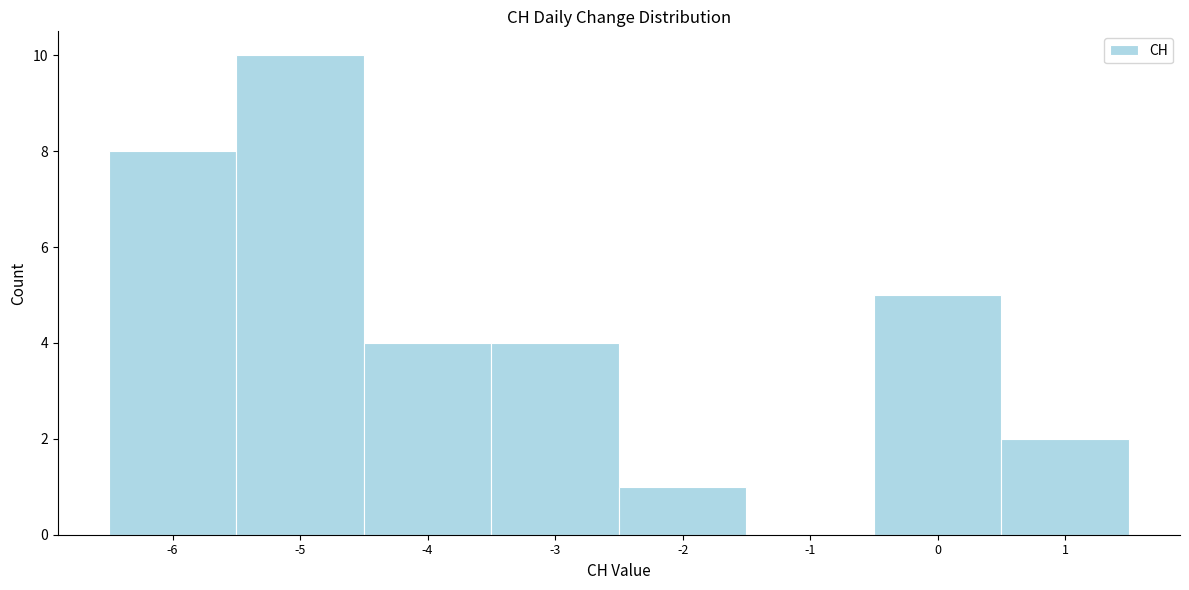

What is the height of the bar covering -0.5 to 0.5 on the x-axis? The values are not printed on the chart, so give them approximately, as read against the axis.

5